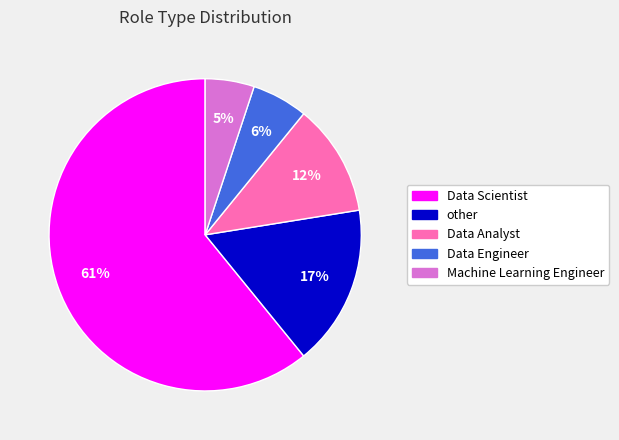

Which slice represents more than half of the pie?

Data Scientist